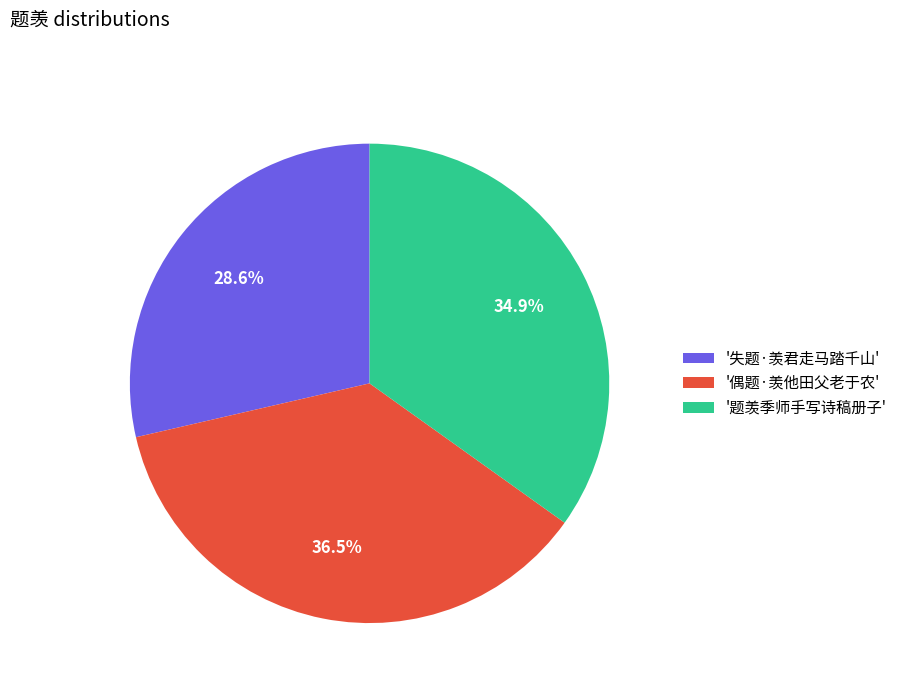

To the nearest percent, what is the average slice percentage?

33%